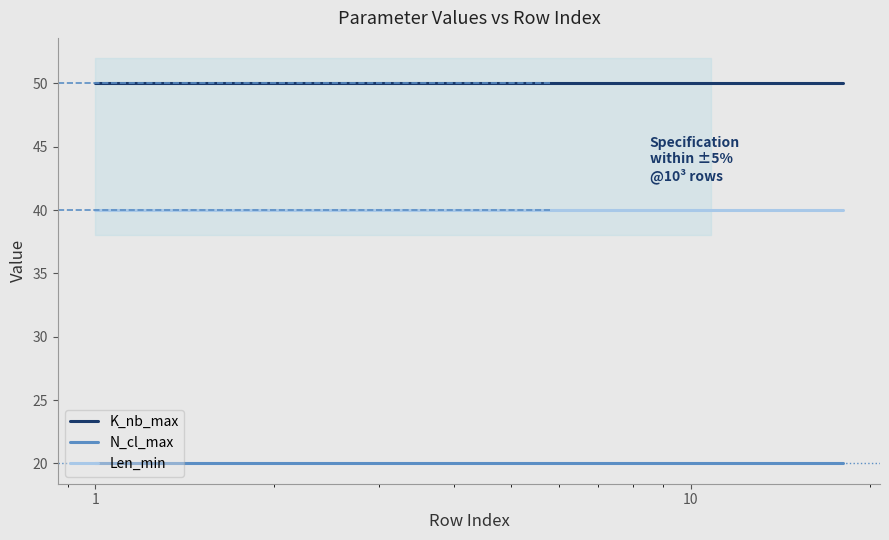

True or false: K_nb_max and Len_min cross at least once.

False